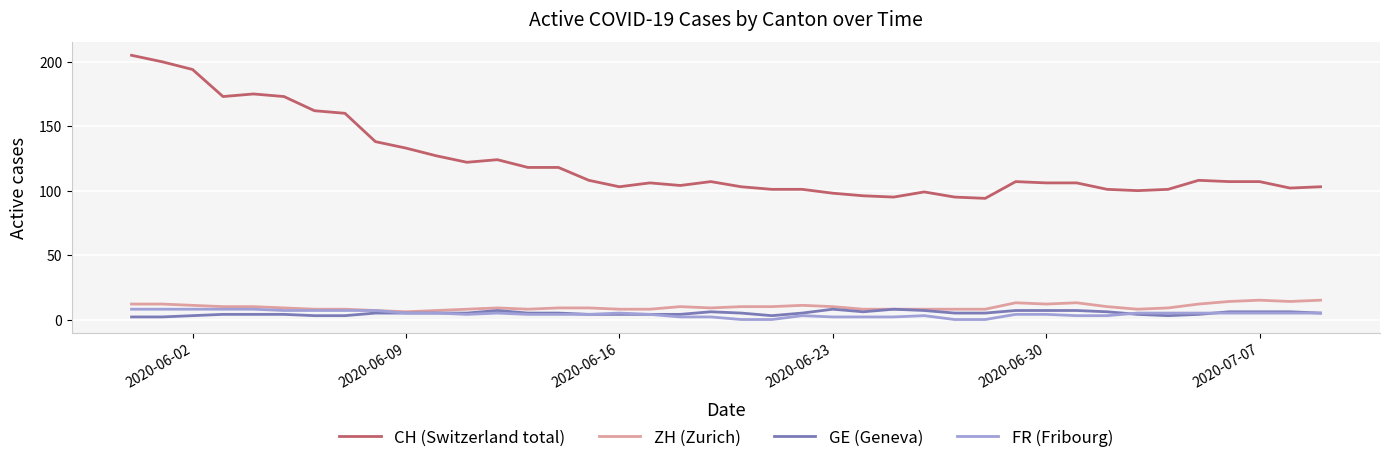

Which series has the widest spread of values?

CH (Switzerland total)